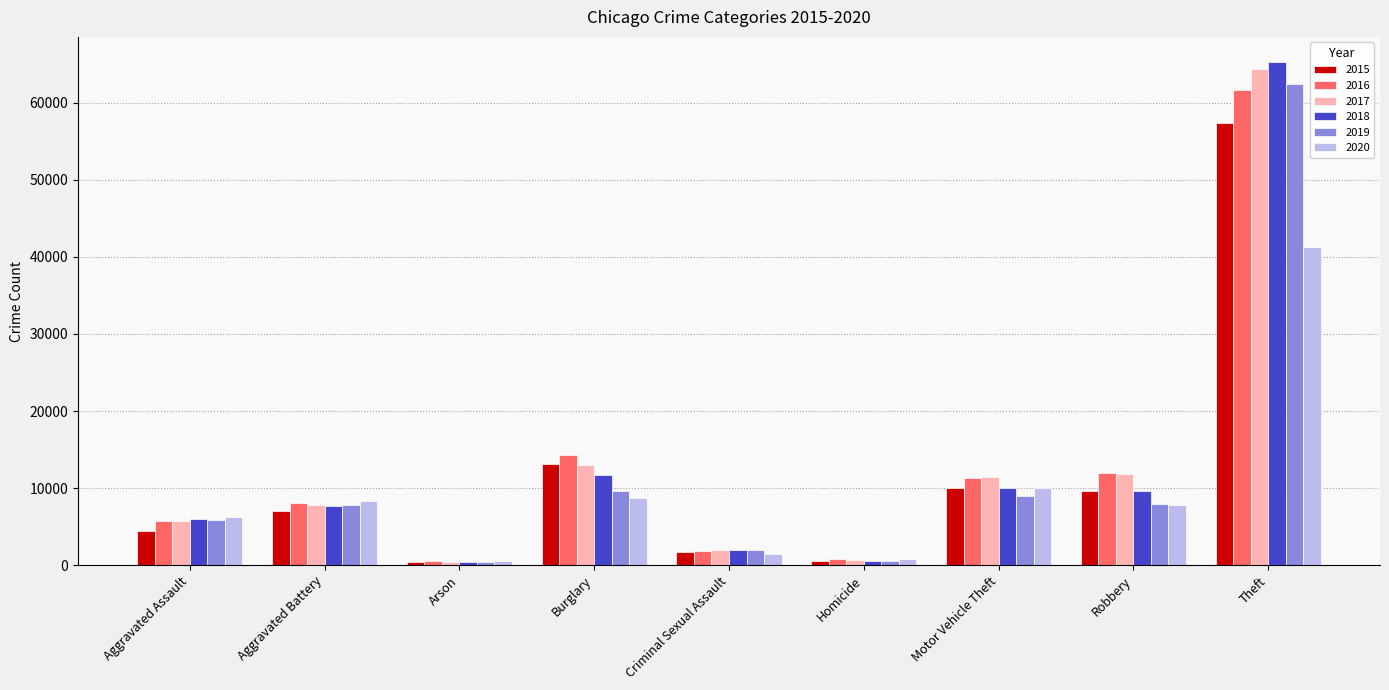

What position from the right is Aggravated Assault?

9